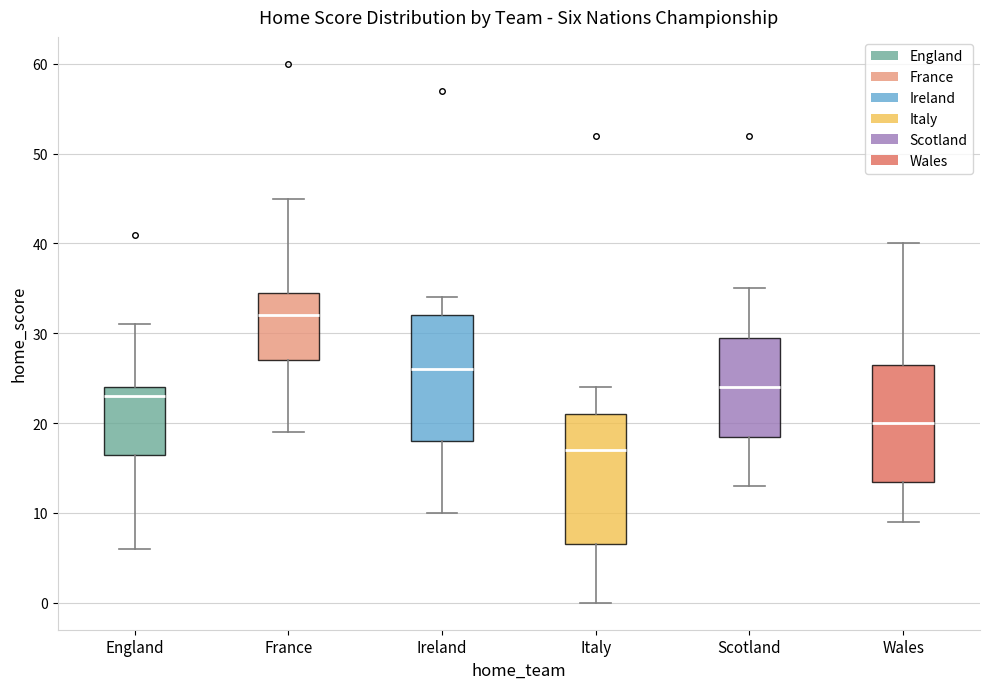

Where does the median line of the box for Wales sit on the y-axis? The values are not printed on the chart, so give them approximately, as read against the axis.

20